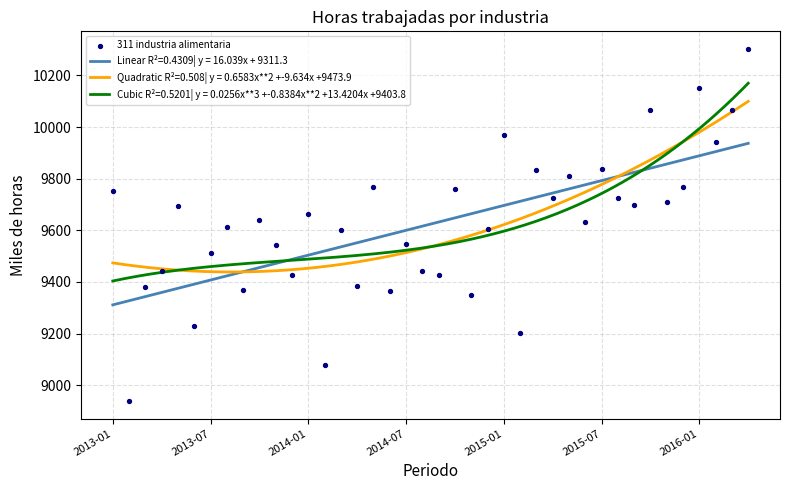

What is the change in value from 7 to 22?

-264.7